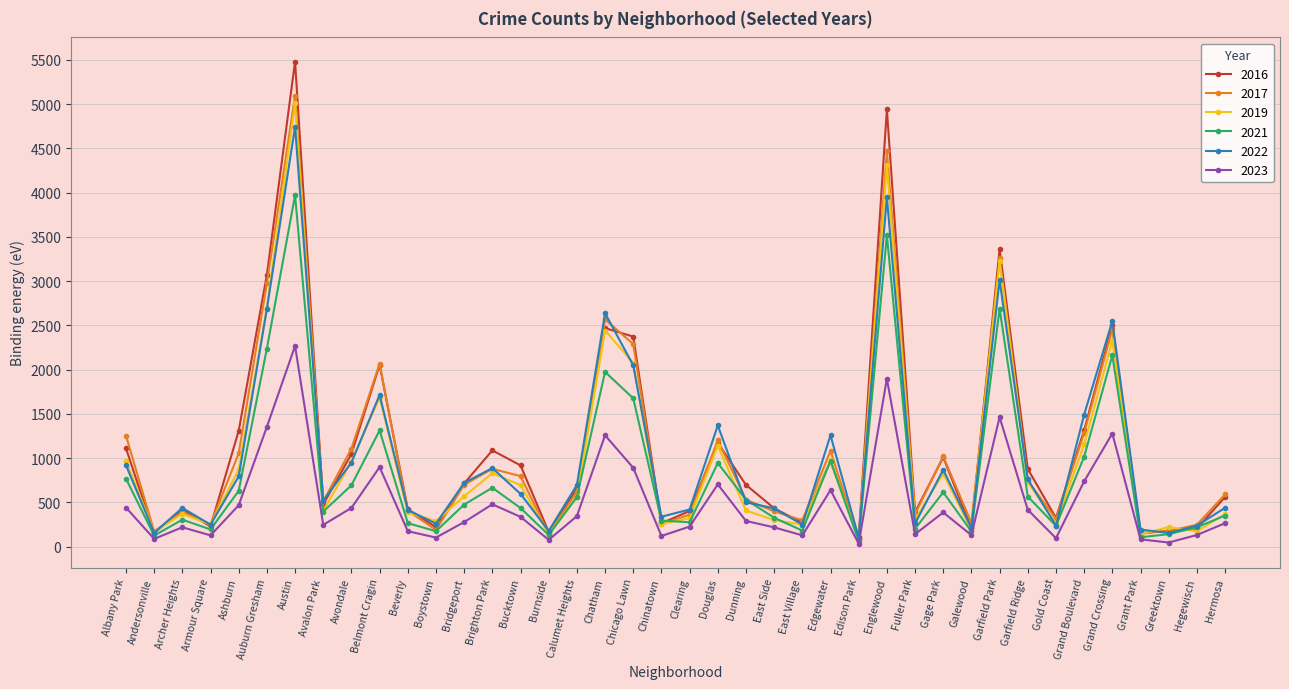

Does the chart display data point markers on the line(s)?

Yes